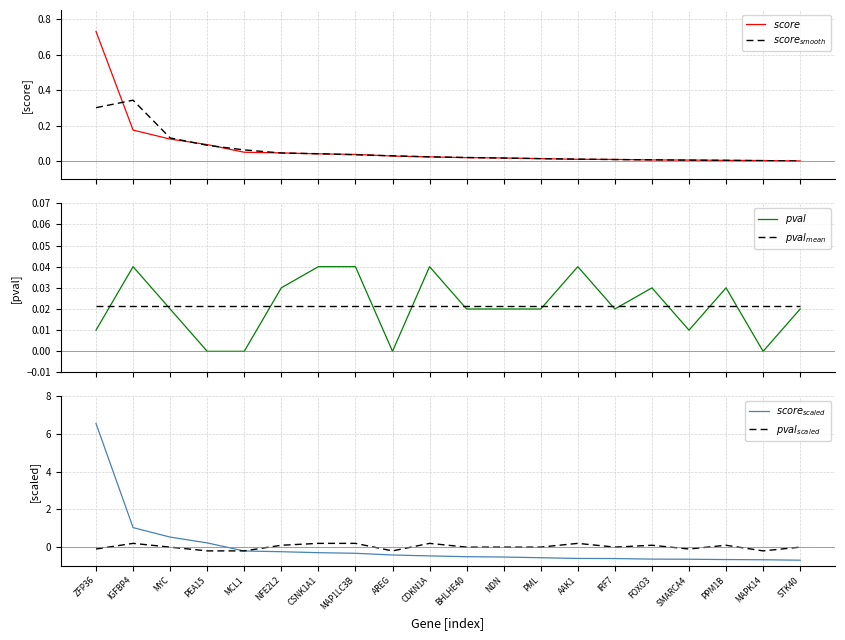

Rank the series at CDKN1A from highest to lowest value.

$pval_{scaled}$, $pval$, $score_{smooth}$, $score$, $pval_{mean}$, $score_{scaled}$